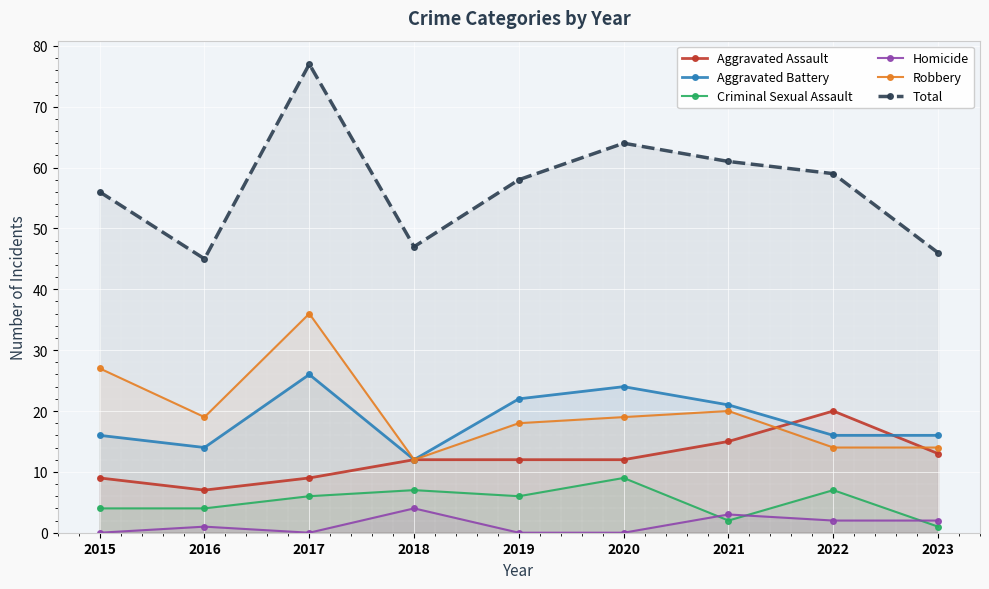

Between 2016 and 2022, which series saw the biggest shift?

Total